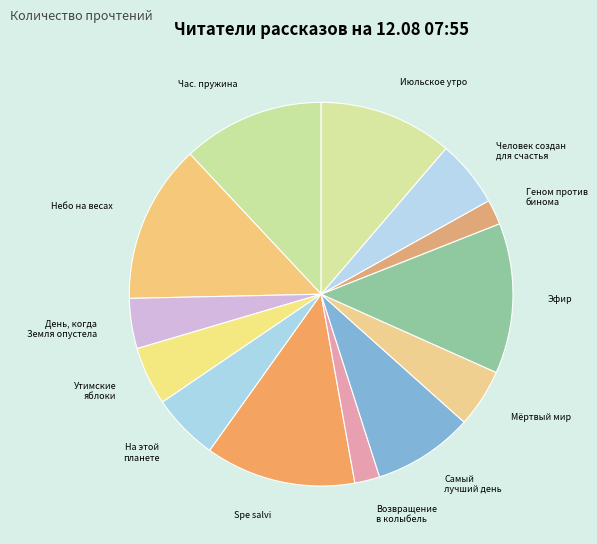

How many segments does this pie chart have?

13